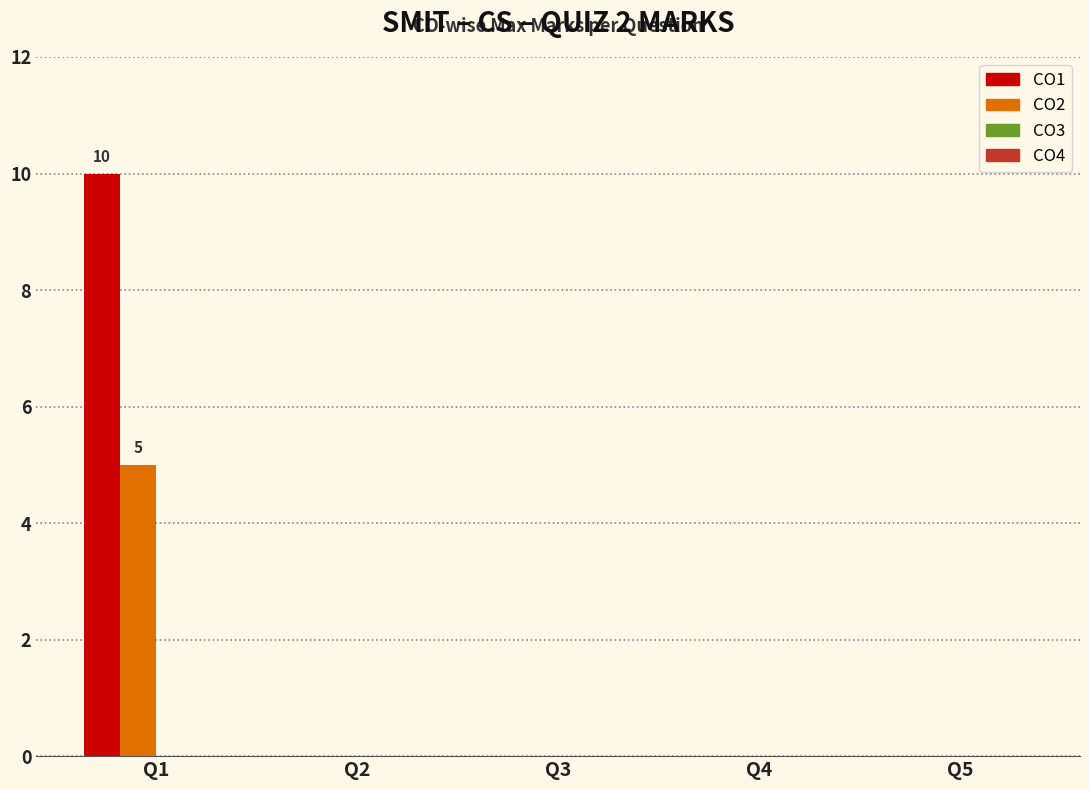

The CO2 series shows 0 at Q4. True or false?

True